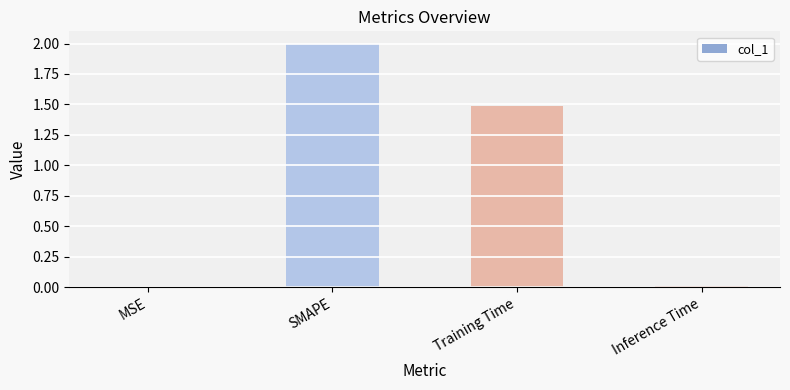

What is the greatest value displayed?

2.0